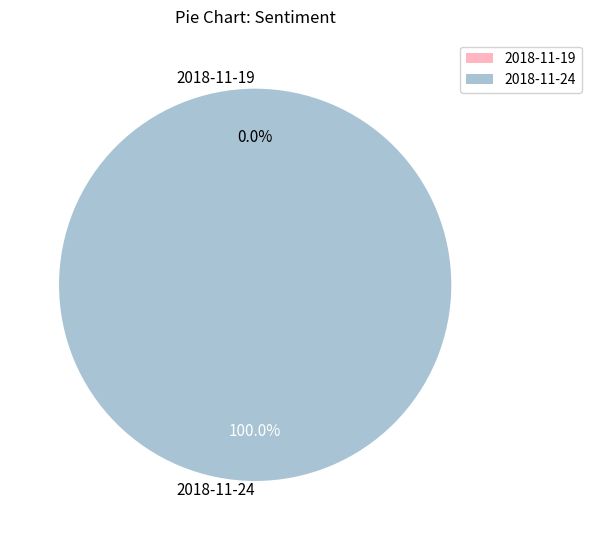

What percentage is the 2018-11-24 slice, to the nearest percent?

100%